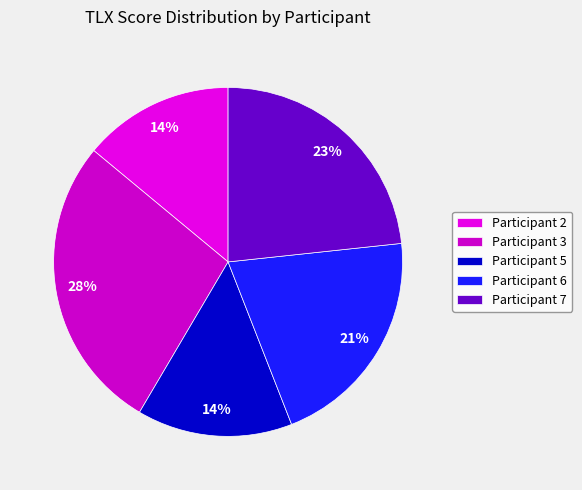

Which slice is the largest?

Participant 3